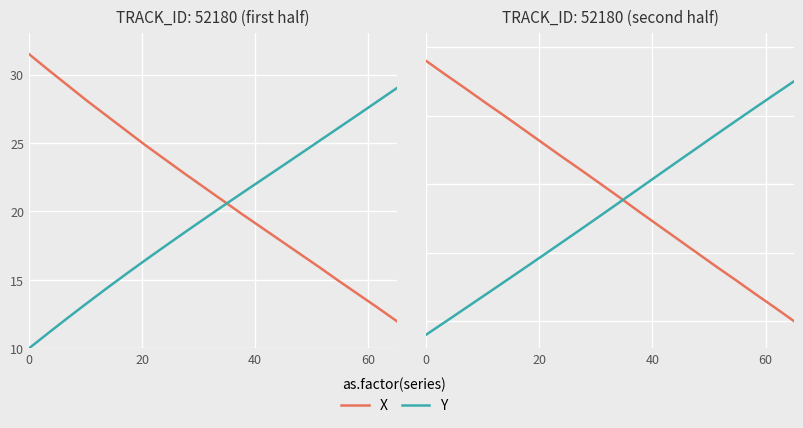

Which series has the widest spread of values?

X